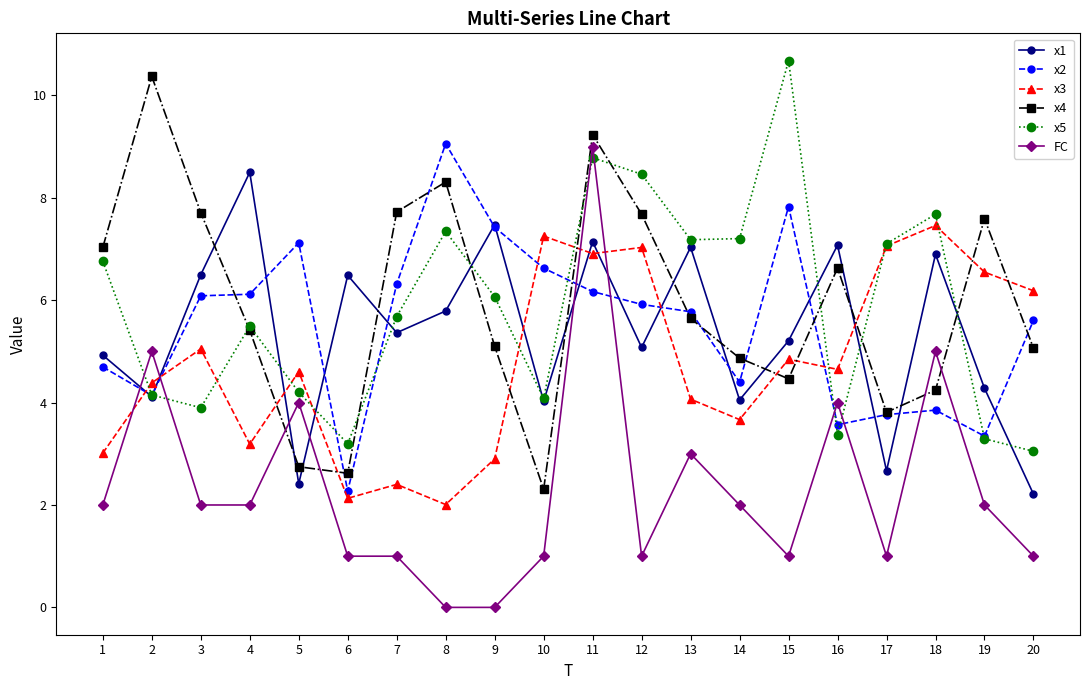

Which category has the highest value in the x2 series?

8